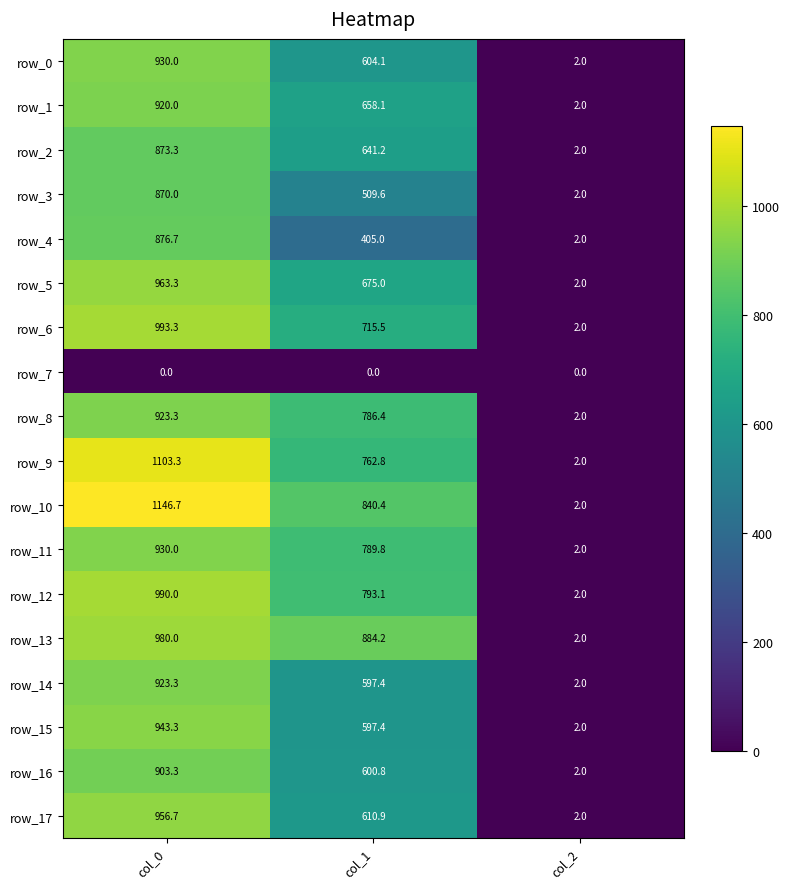

What is the difference between the second highest and minimum values in the row_4 series?

403.0